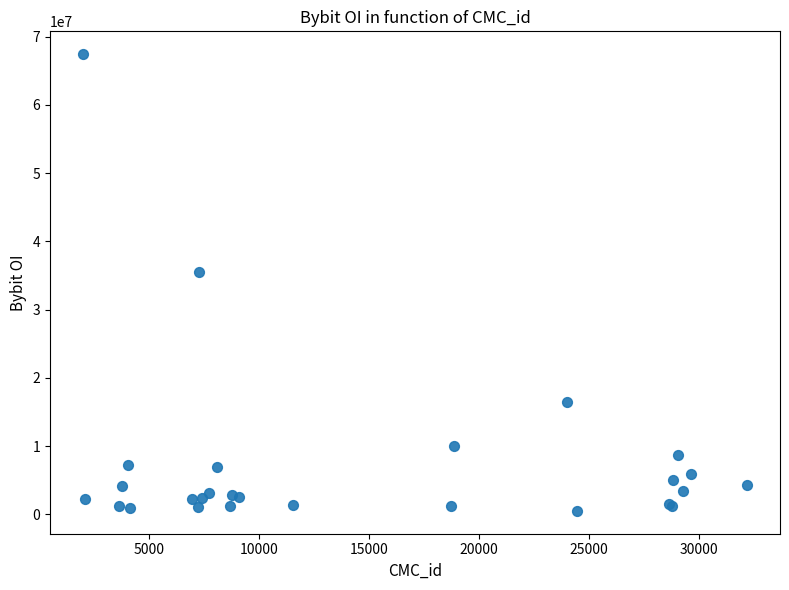

What Y value in the scatter plot is closest to 33959602?

35461748